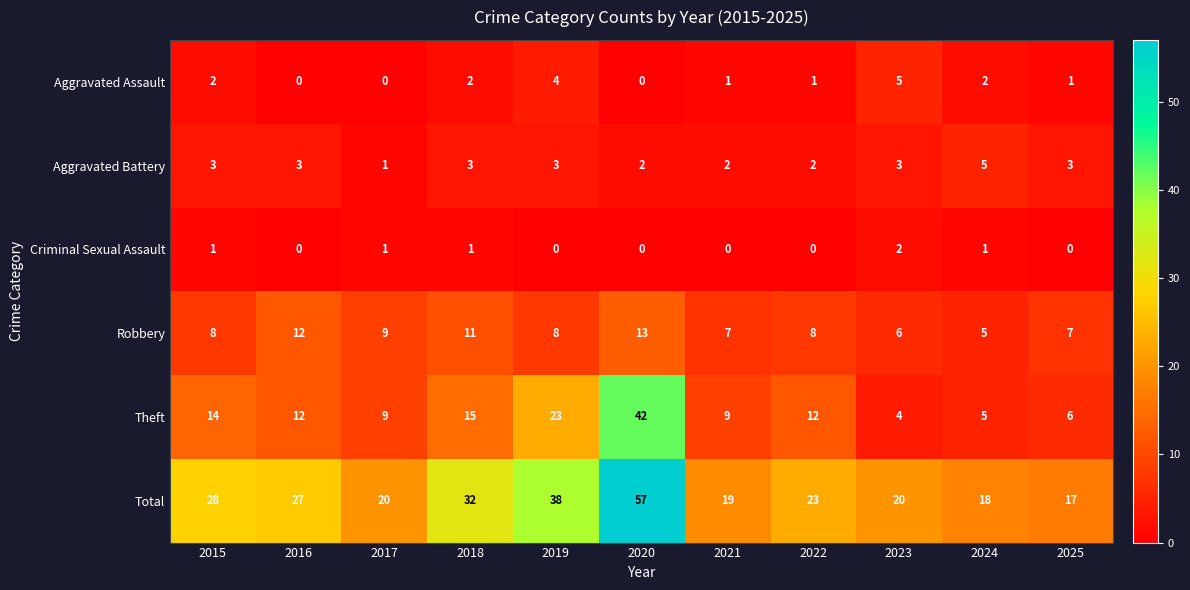

At which label does Theft reach its minimum?

2023